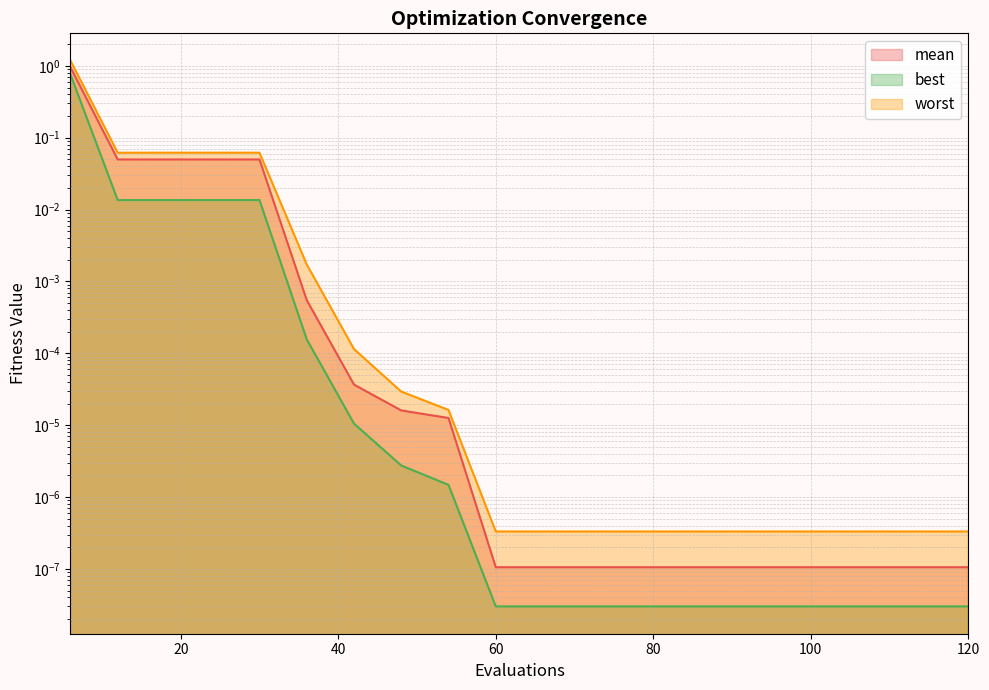

What is the highest value of the mean series?

1.0